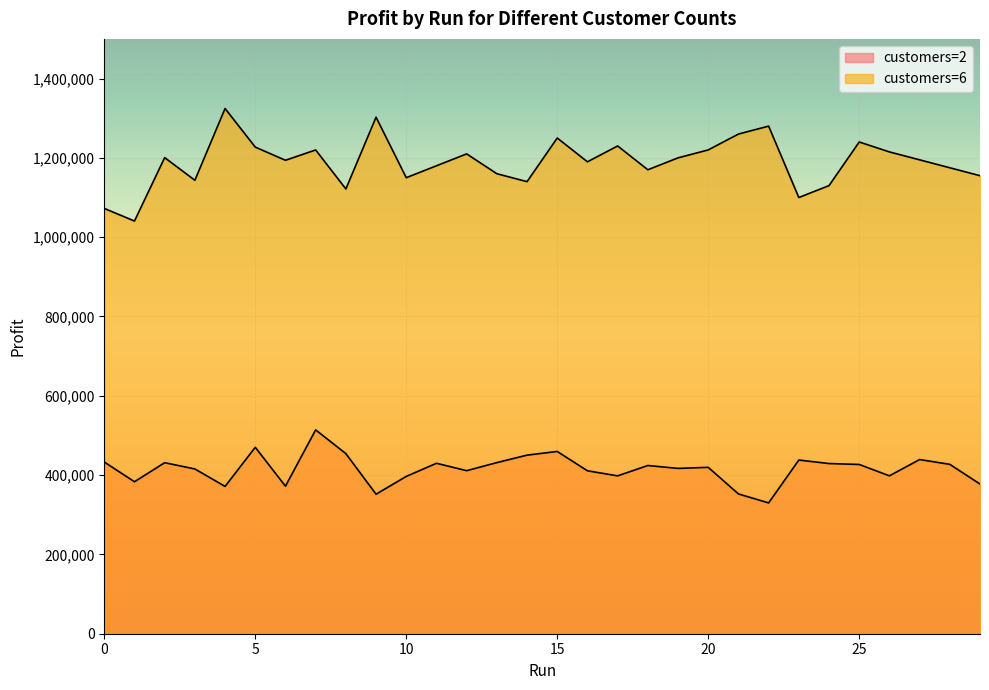

In customers=6, how many points are higher than both neighbors (excluding endpoints)?

9